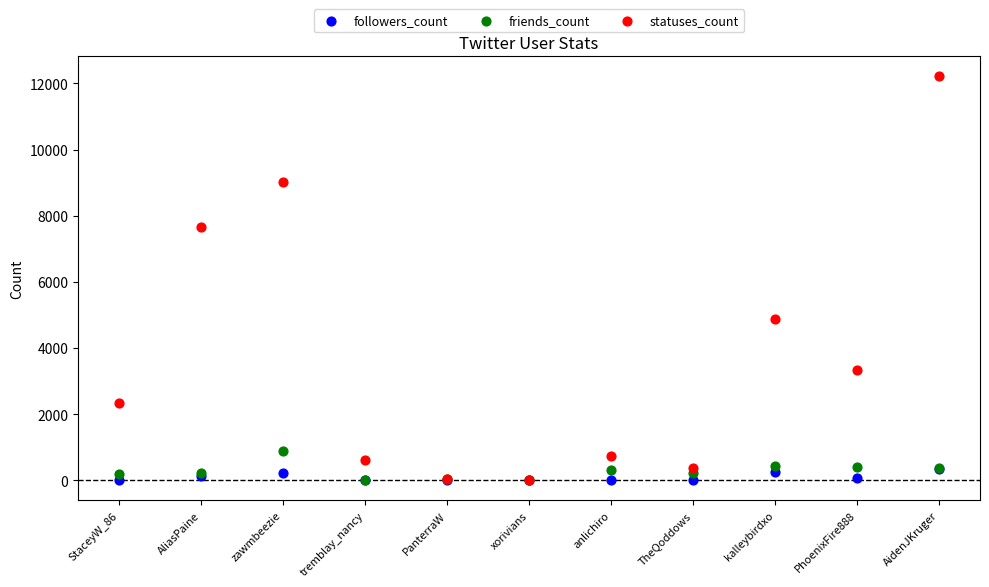

Across all series, what Y value is closest to 6107?

4878